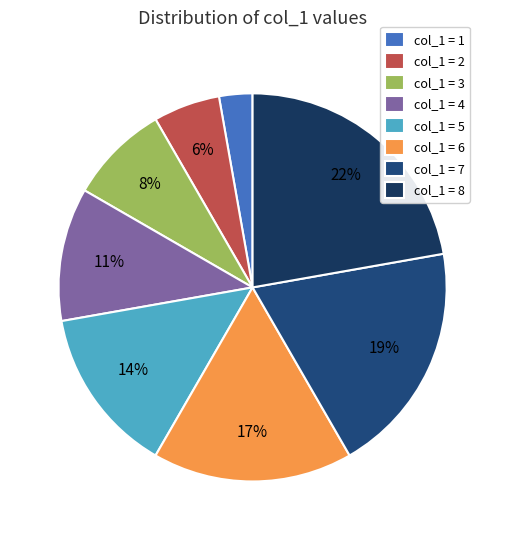

Is there a majority slice in this chart?

No